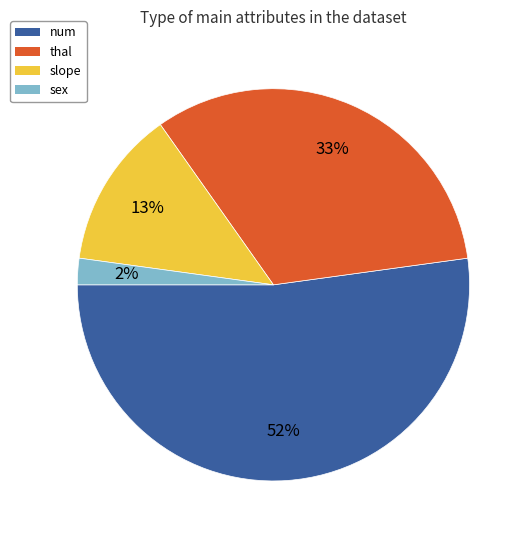

How many segments does this pie chart have?

4